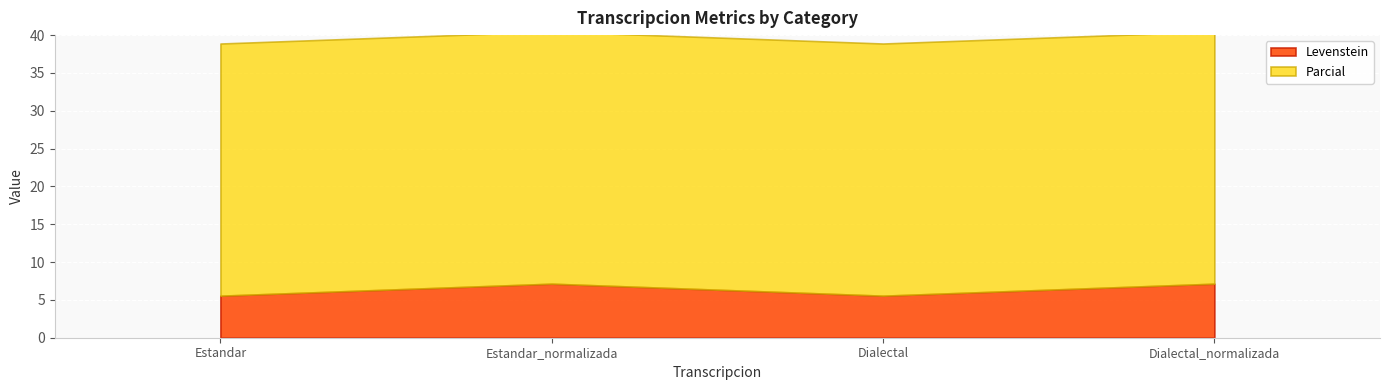

At how many categories does at least one series exceed 30?

4